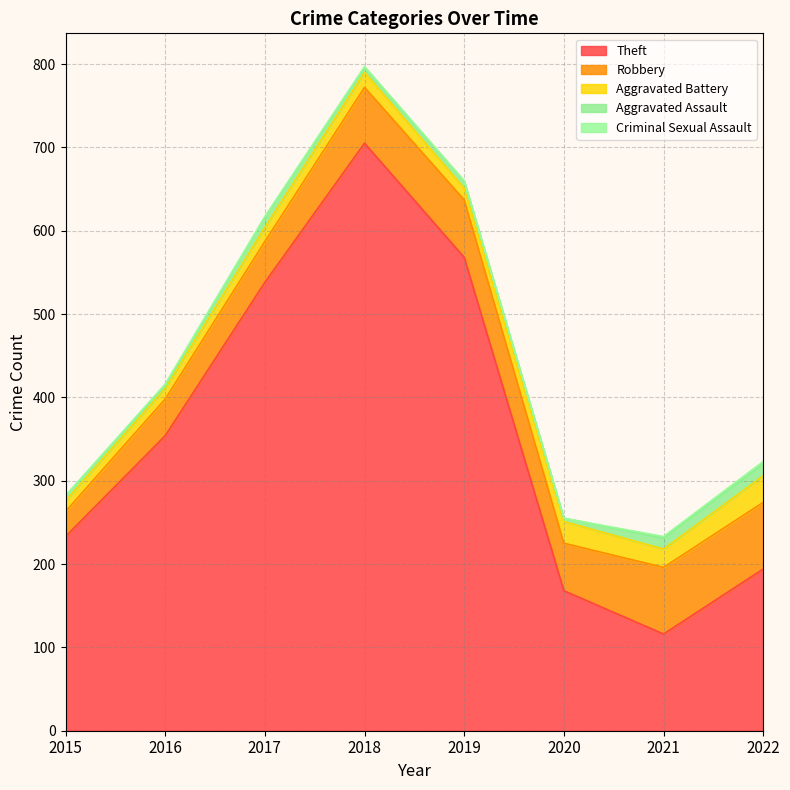

Is the value of Criminal Sexual Assault at 2017 greater than the value of Aggravated Assault at 2016?

No